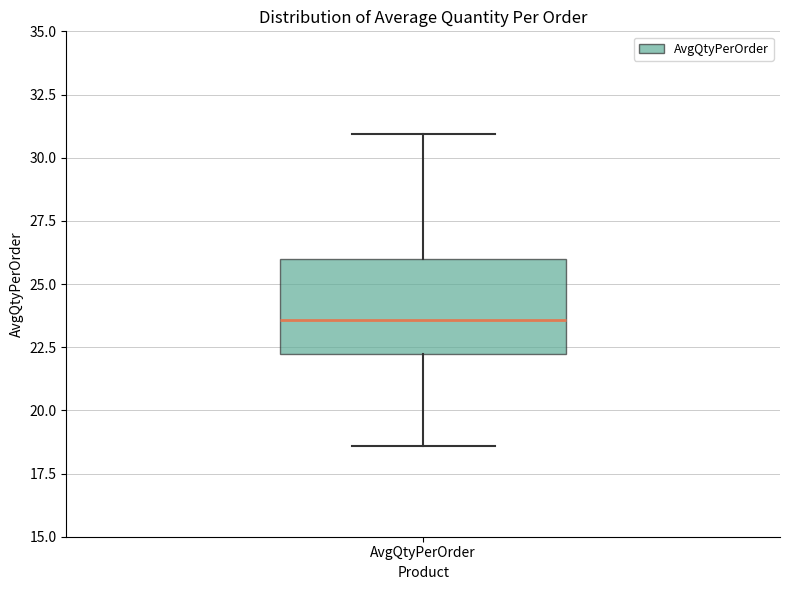

Where is the lower edge of the box for AvgQtyPerOrder on the y-axis? The values are not printed on the chart, so give them approximately, as read against the axis.

22.0